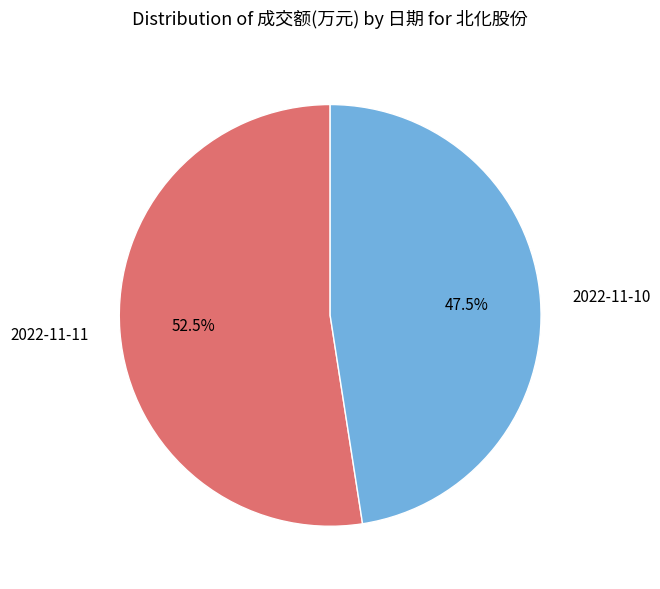

Which slice is the smallest?

2022-11-10